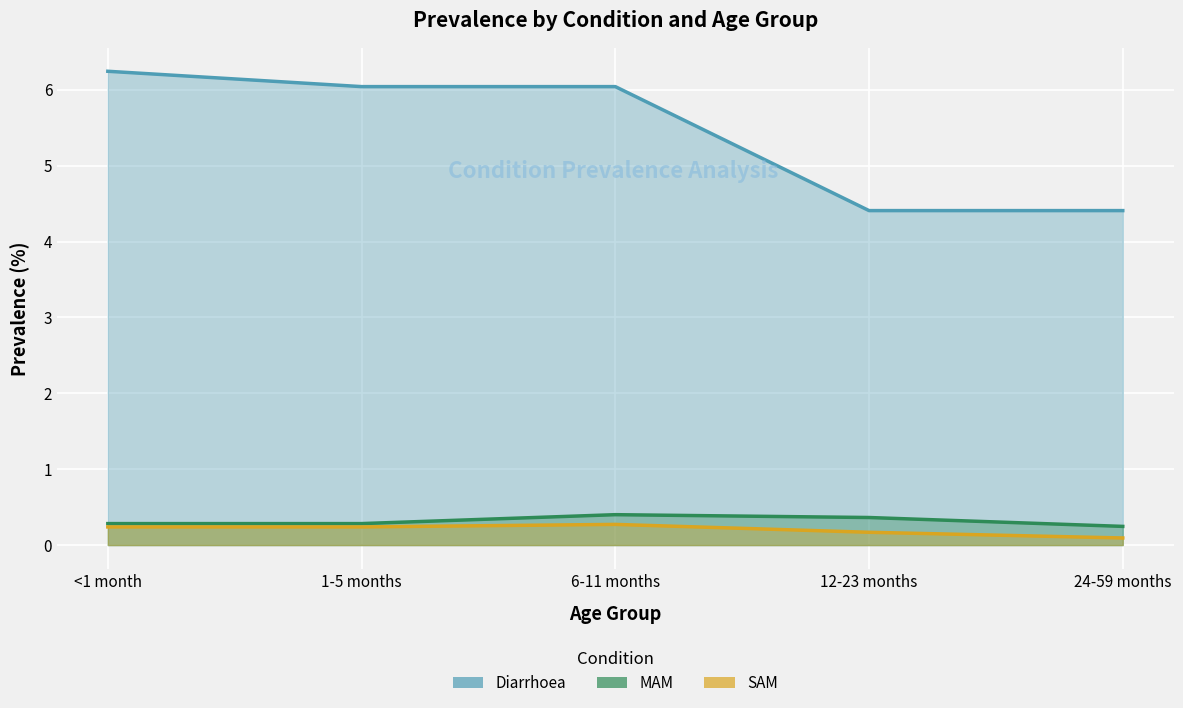

True or false: MAM and Diarrhoea intersect in this chart.

False